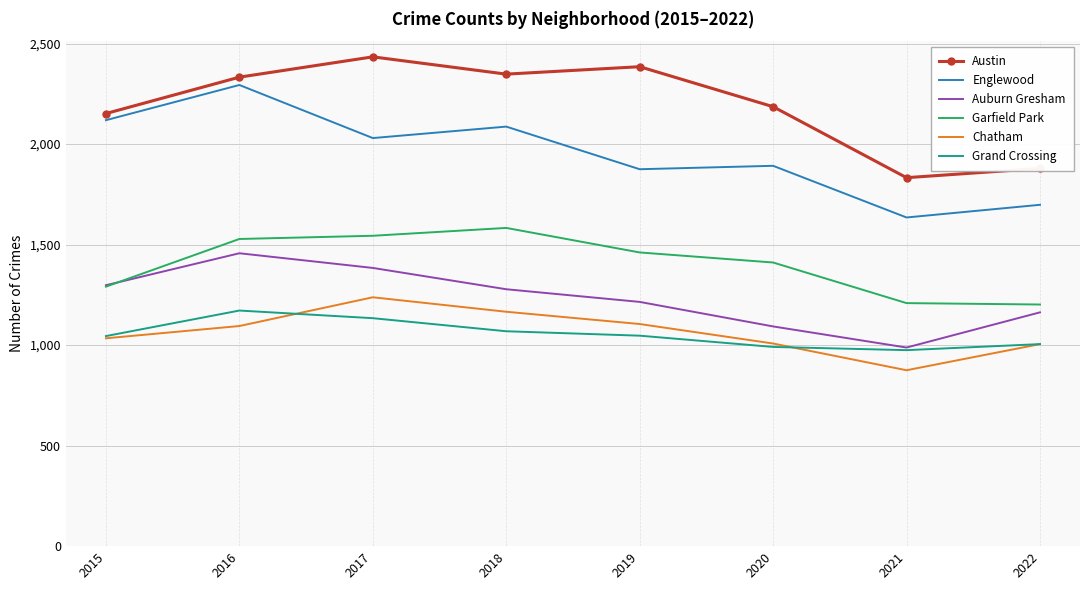

Which category has the highest value in the Austin series?

2017